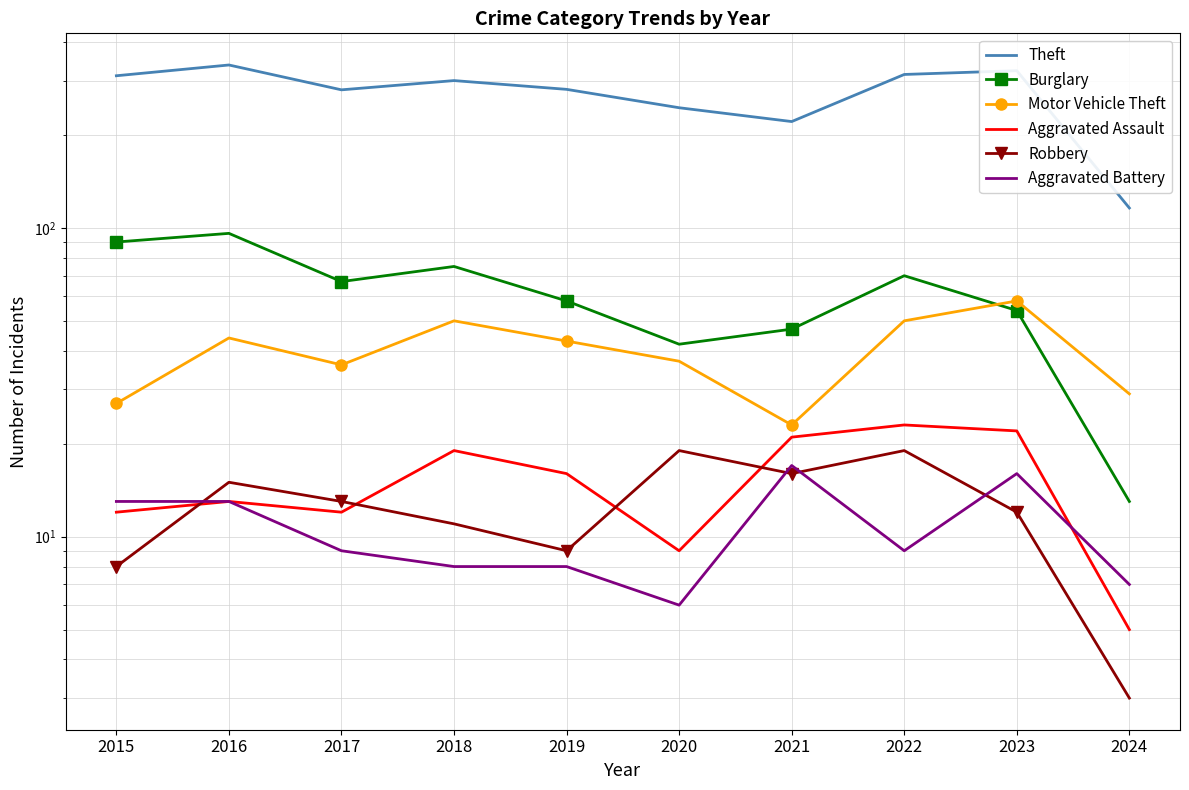

How many times do Motor Vehicle Theft and Burglary cross each other?

1